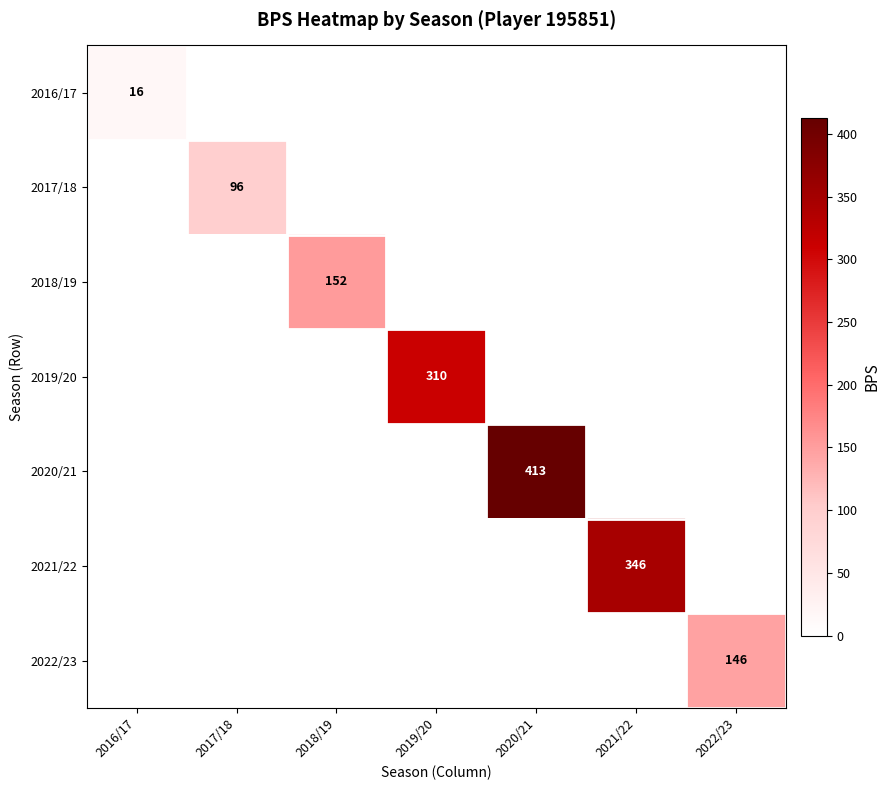

Is it true that 2017/18 equals 96 at 2017/18?

True